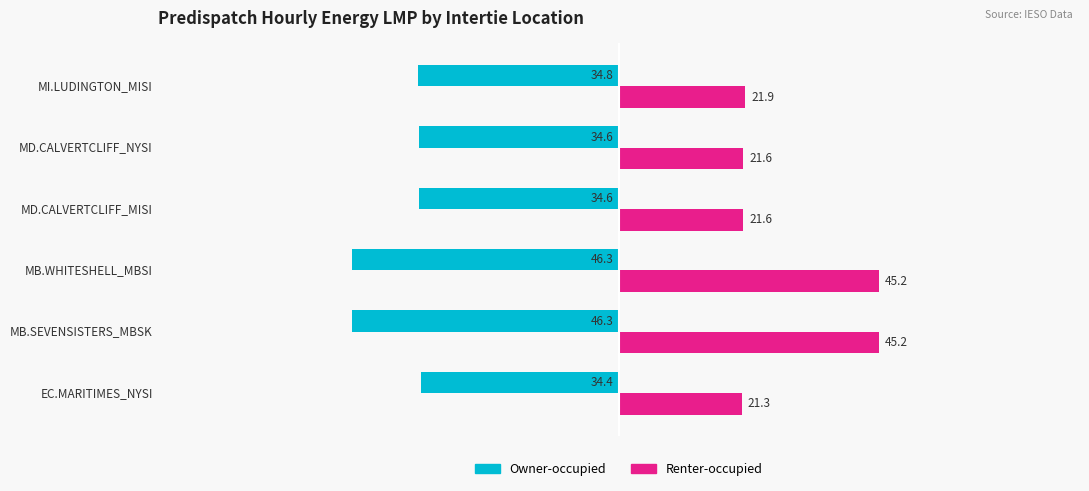

Is the value of Owner-occupied at MD.CALVERTCLIFF_MISI greater than the value of Renter-occupied at MB.SEVENSISTERS_MBSK?

No